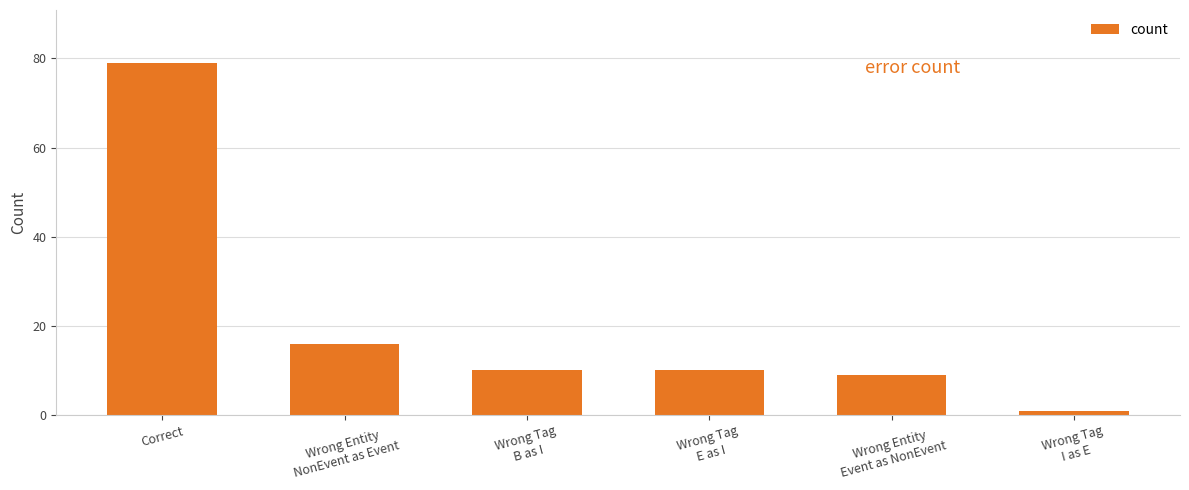

True or false: the data shows 15 at Wrong Tag
B as I.

False